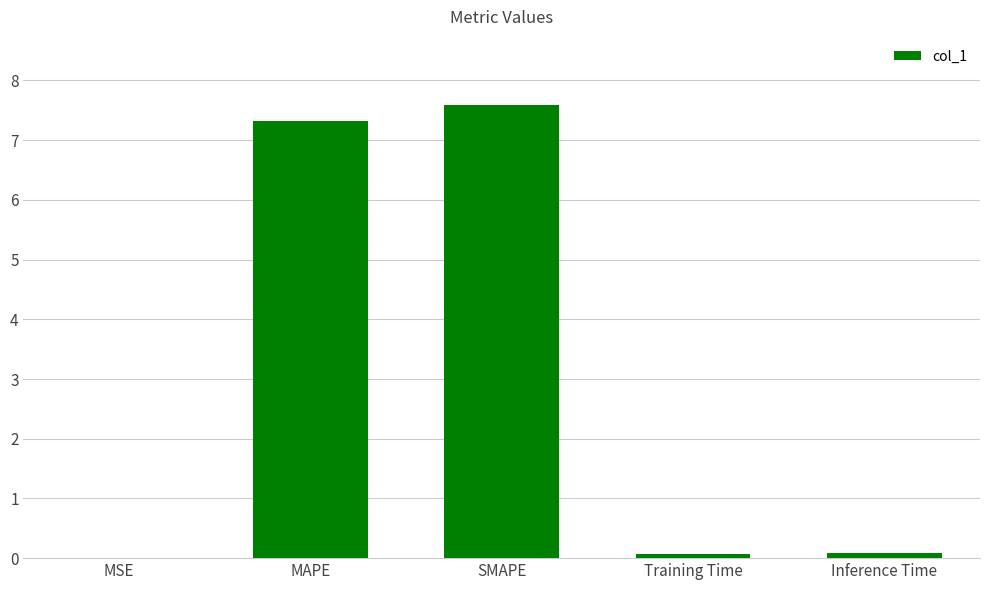

What is the greatest value displayed?

7.6